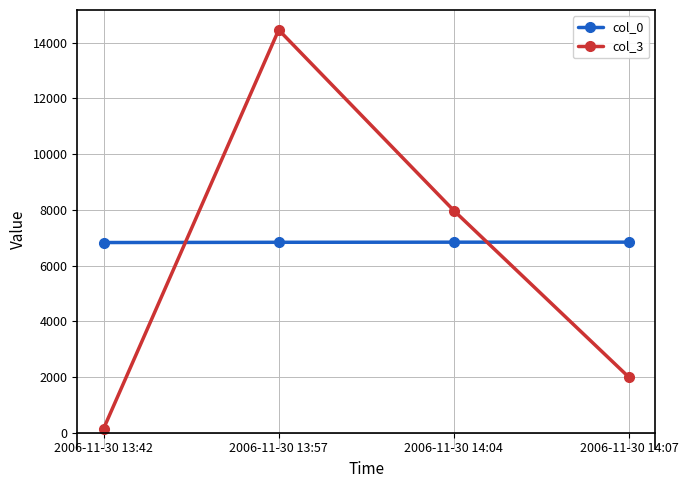

What are all the series names shown in the legend?

col_0, col_3